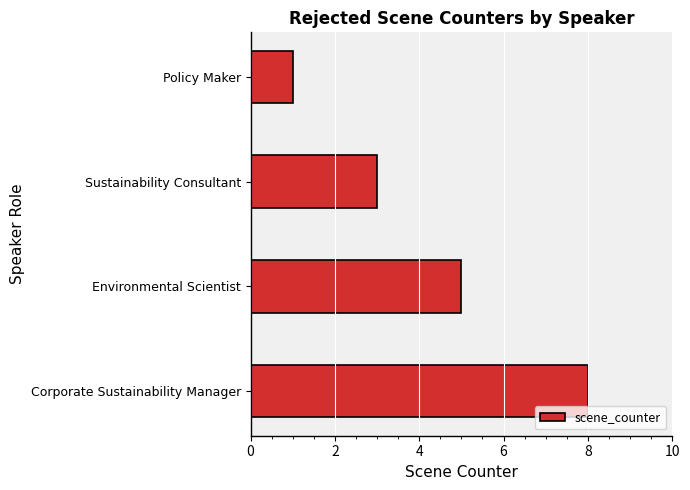

Which category has the highest value across all series?

Corporate Sustainability Manager